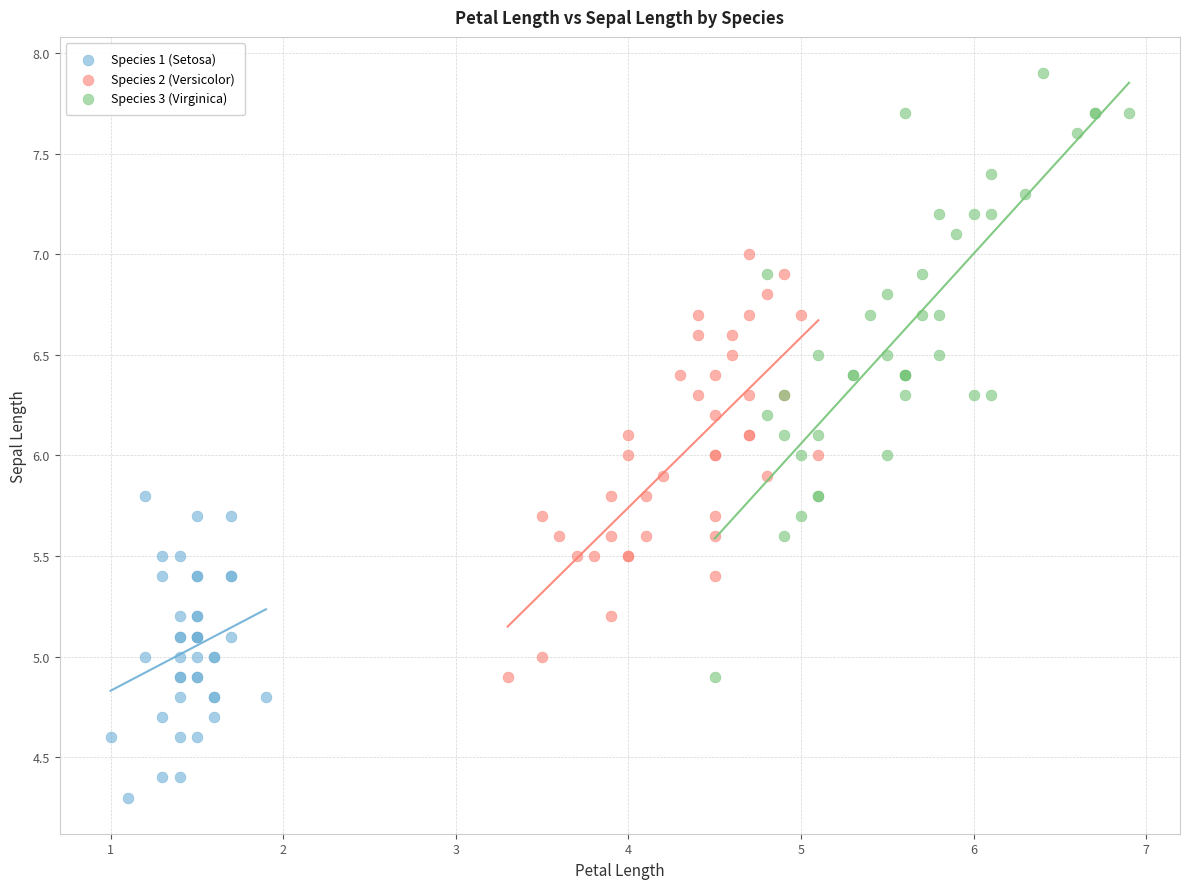

Which series contains the lowest Y value?

Species 1 (Setosa)